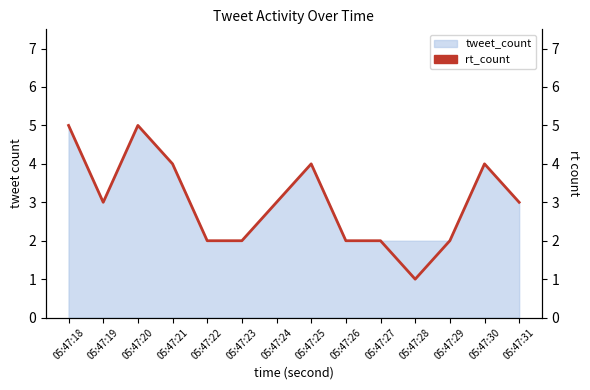

What is the sum of all values?

42